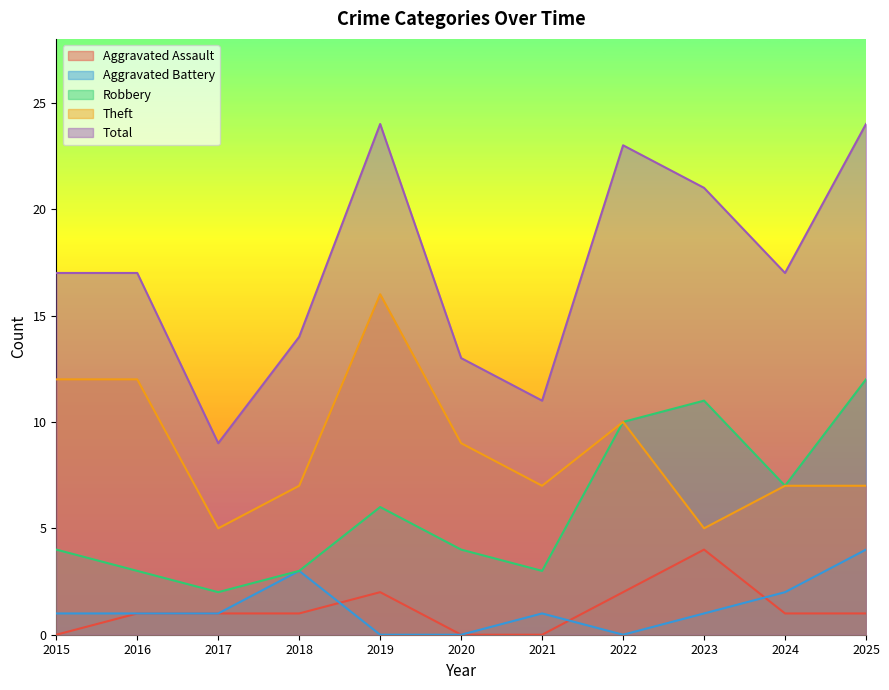

What is the total value across all series at 2016?

34